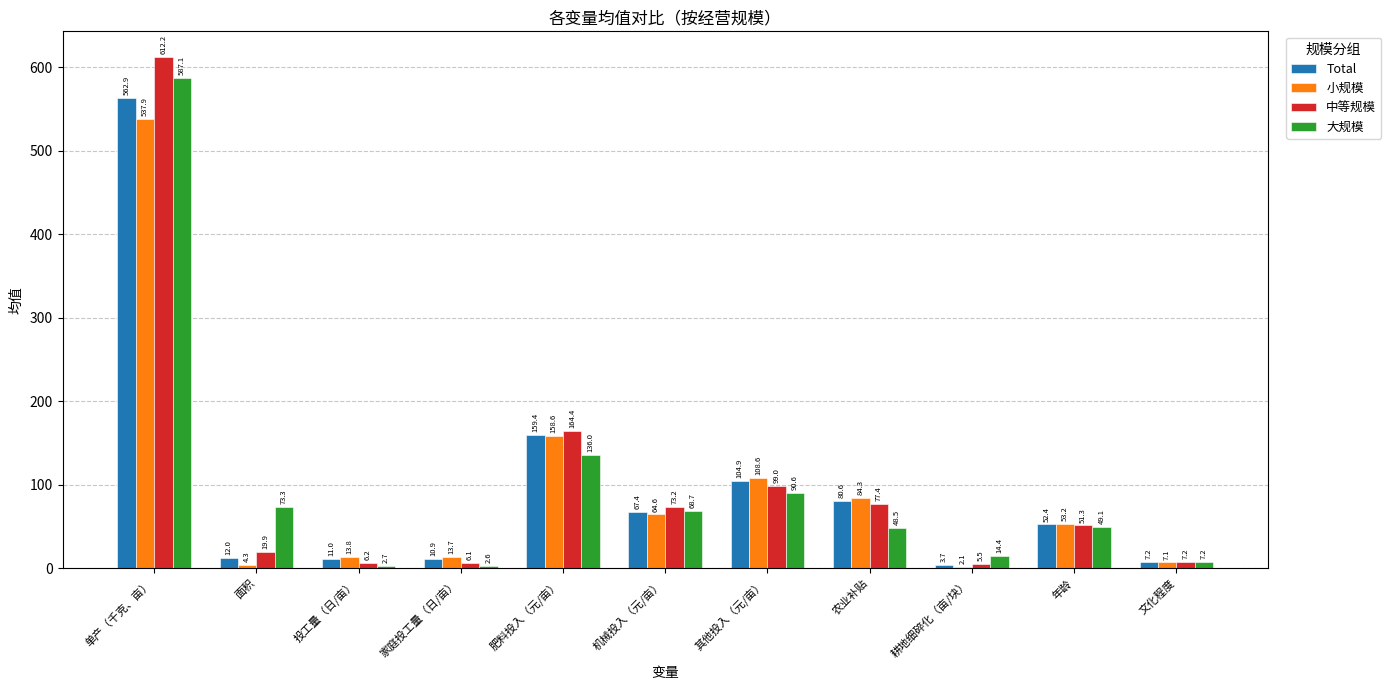

Is it true that Total equals 896.3 at 单产（千克、亩）?

False